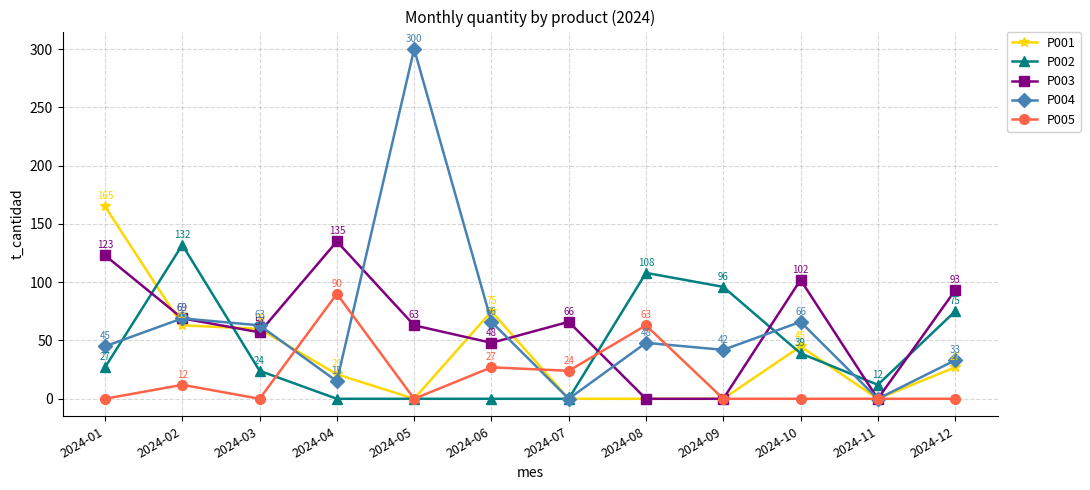

True or false: P005 has more than 0 points higher than both neighbors.

True